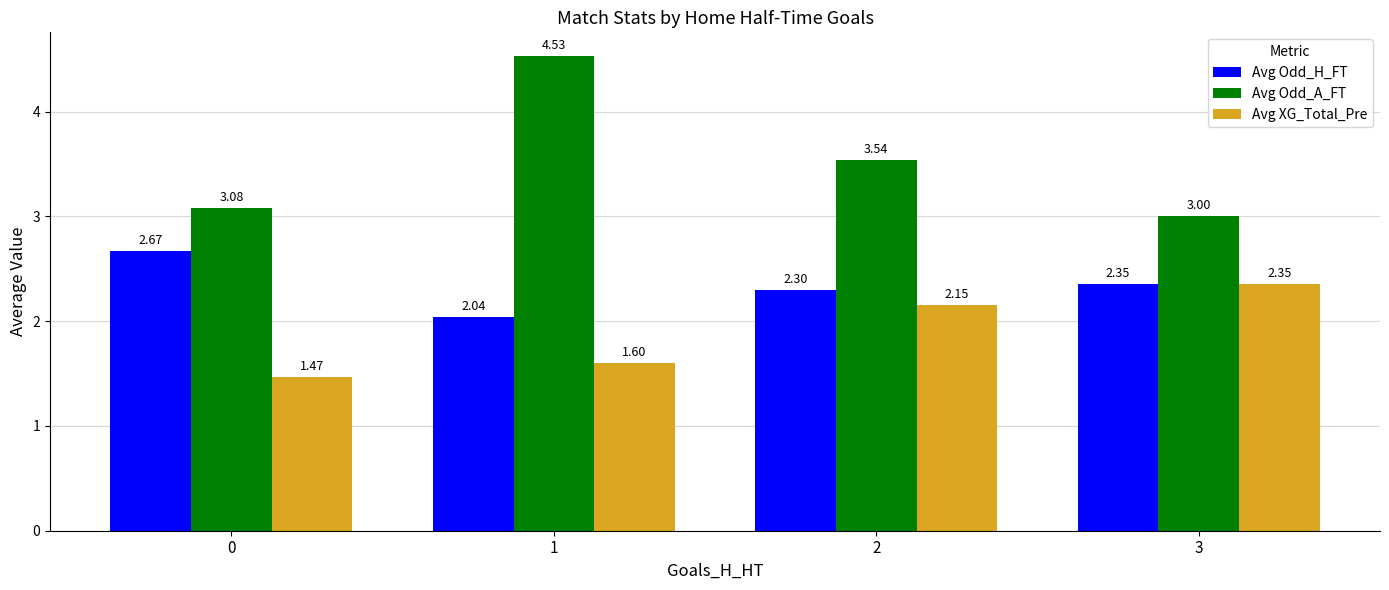

What is the difference between the Avg XG_Total_Pre values at 0 and 3?

0.9